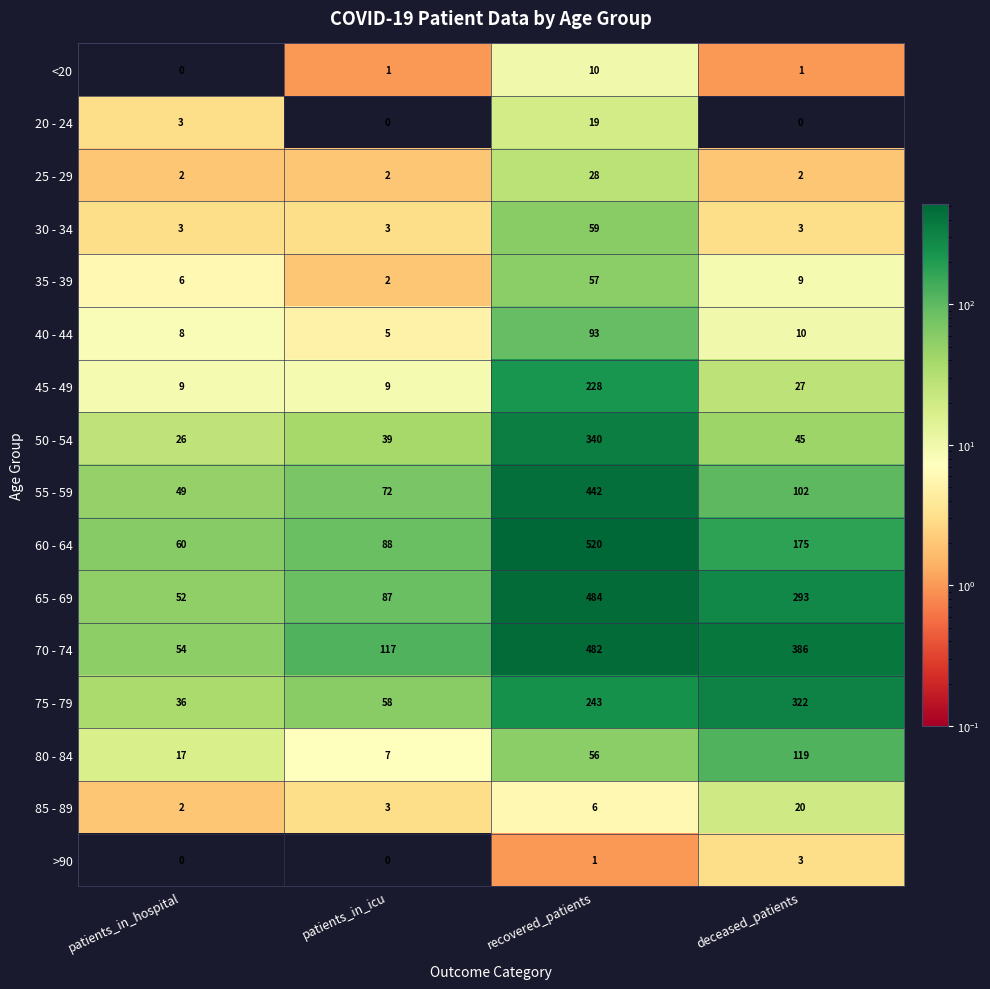

At which label is 50 - 54 closest to 183?

deceased_patients